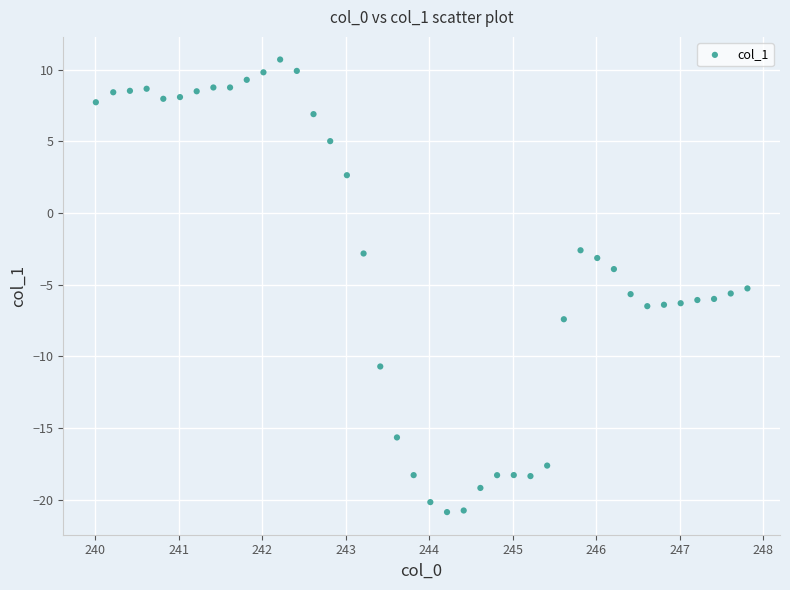

What is the range of Y values (max minus min)?

31.6